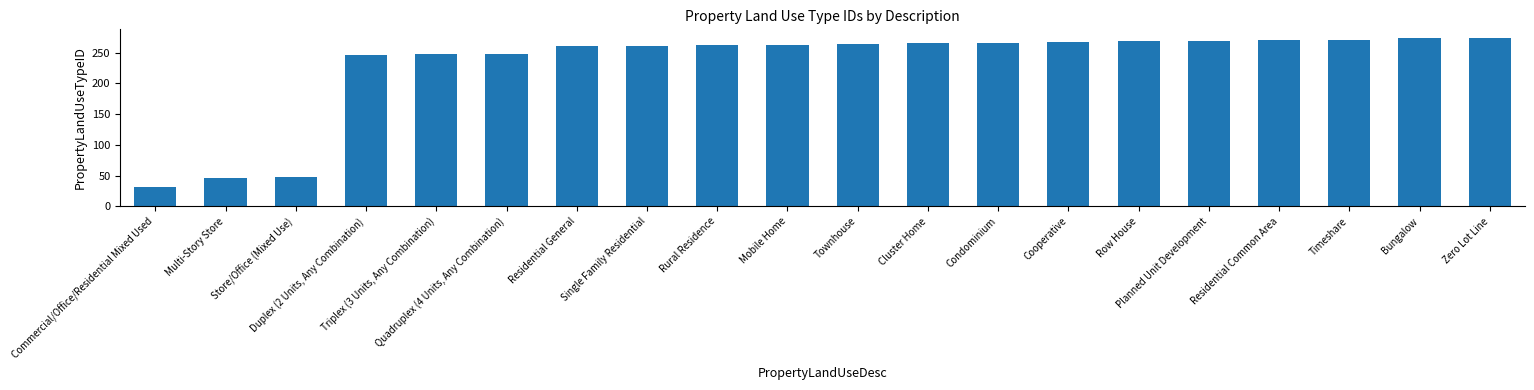

What is the smallest value displayed?

31